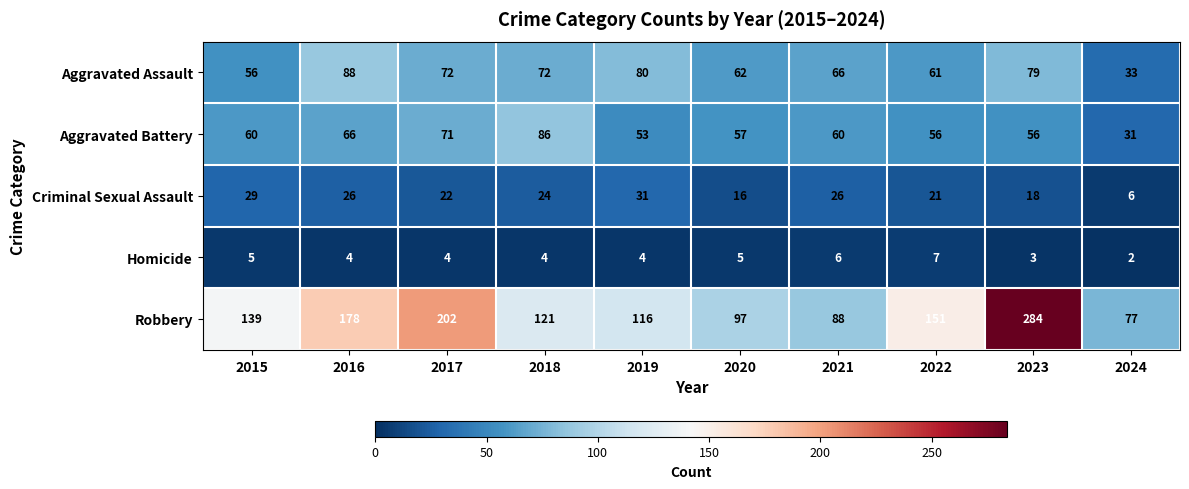

Which label corresponds to the largest value in the chart?

2023